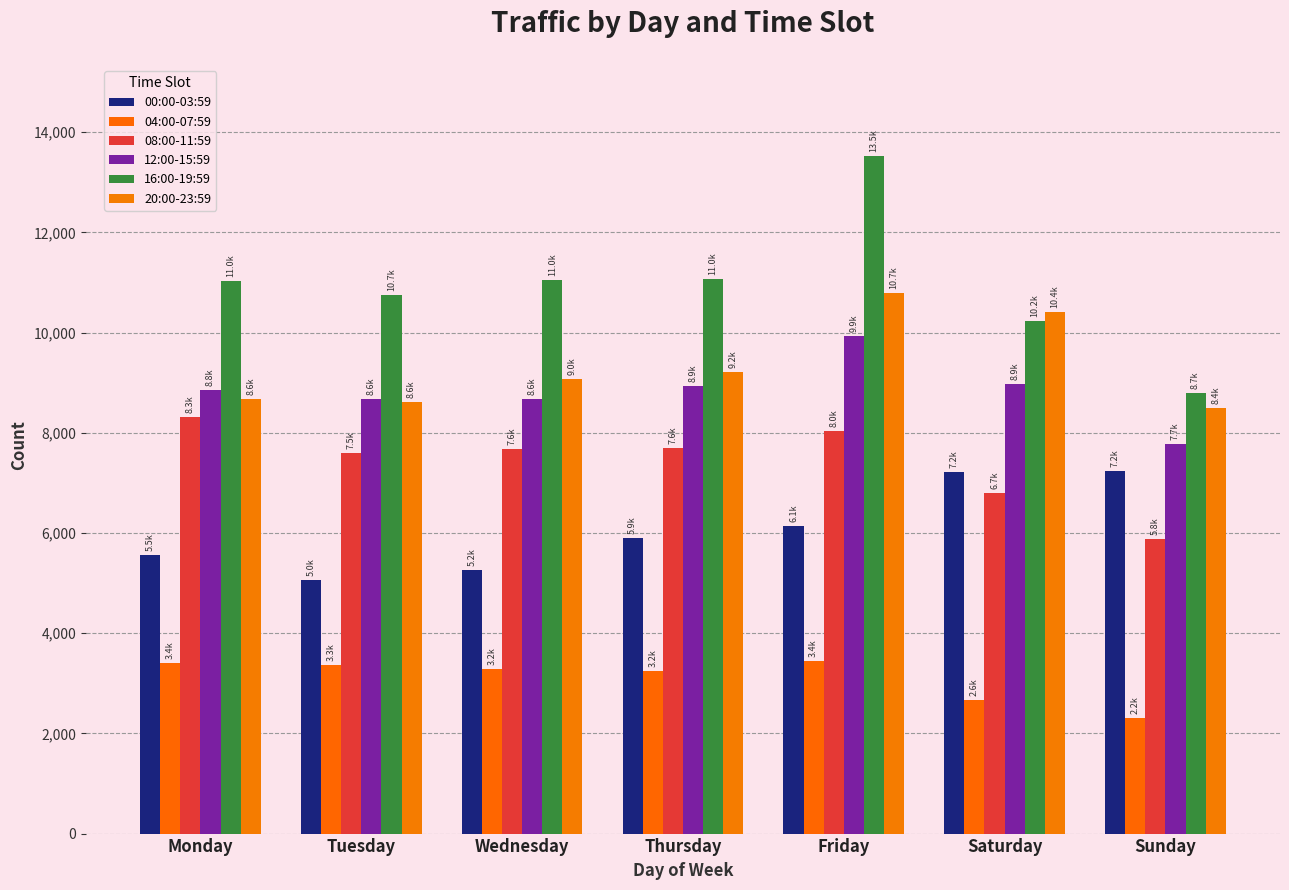

Count the number of categories in the chart.

7